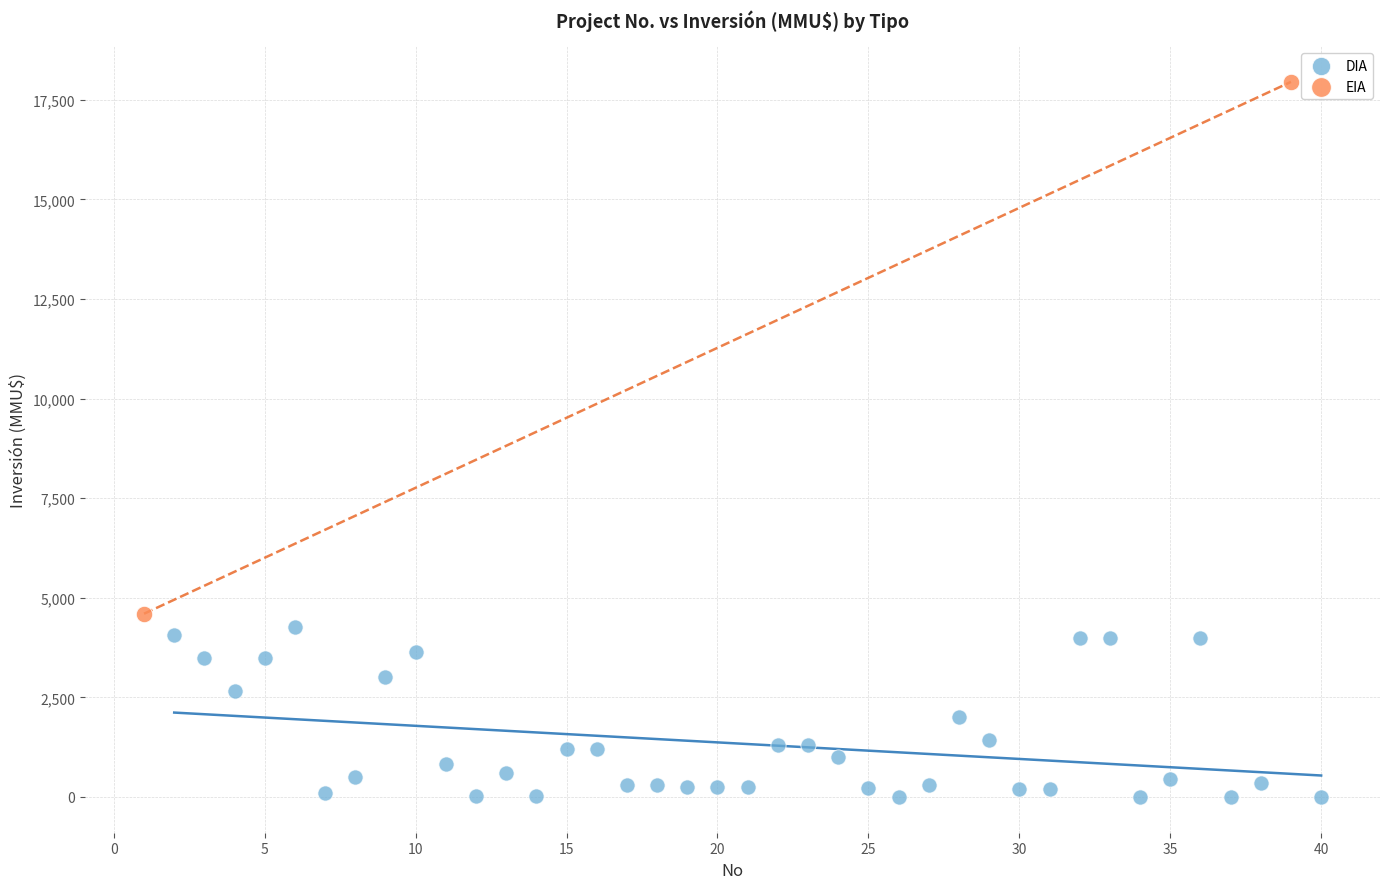

Which series reaches the minimum Y coordinate?

DIA